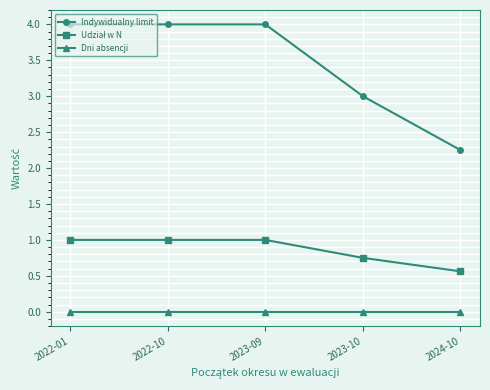

True or false: Dni absencji and Indywidualny limit cross at least once.

False